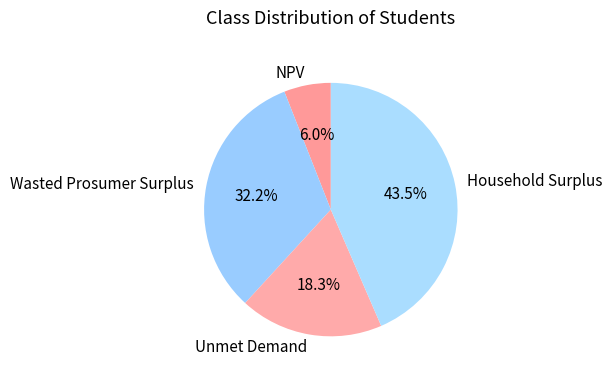

Do Wasted Prosumer Surplus and Household Surplus together represent more than half of the pie?

Yes